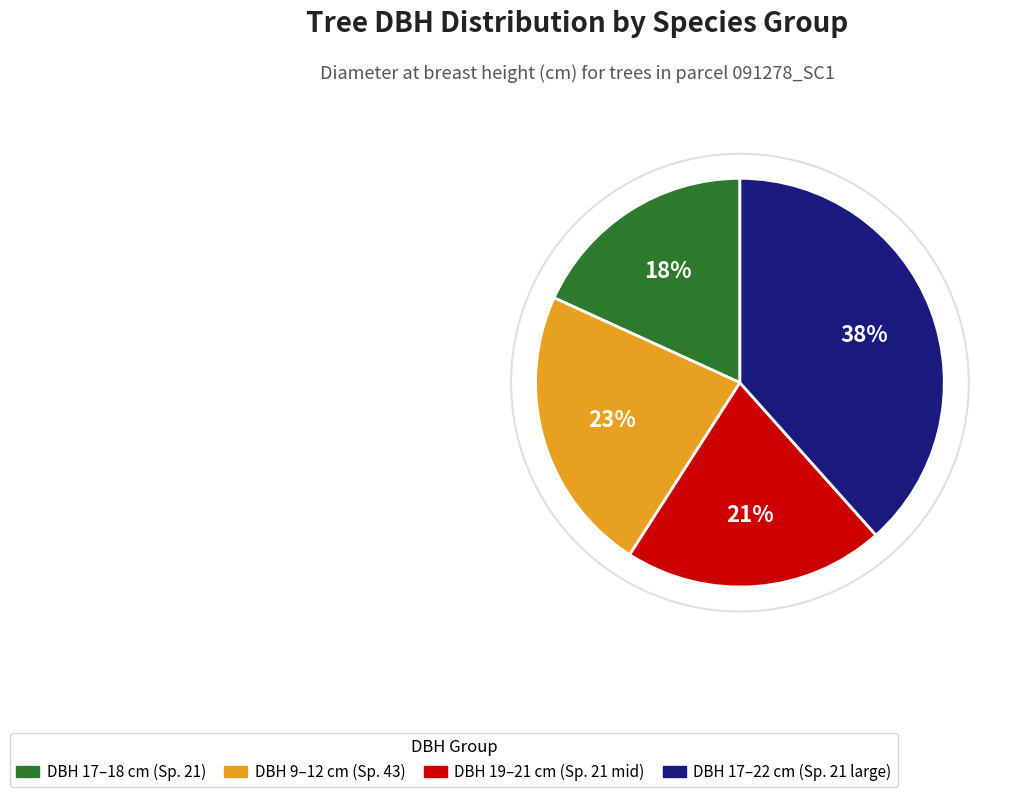

Is there any slice that represents more than half of the pie?

No